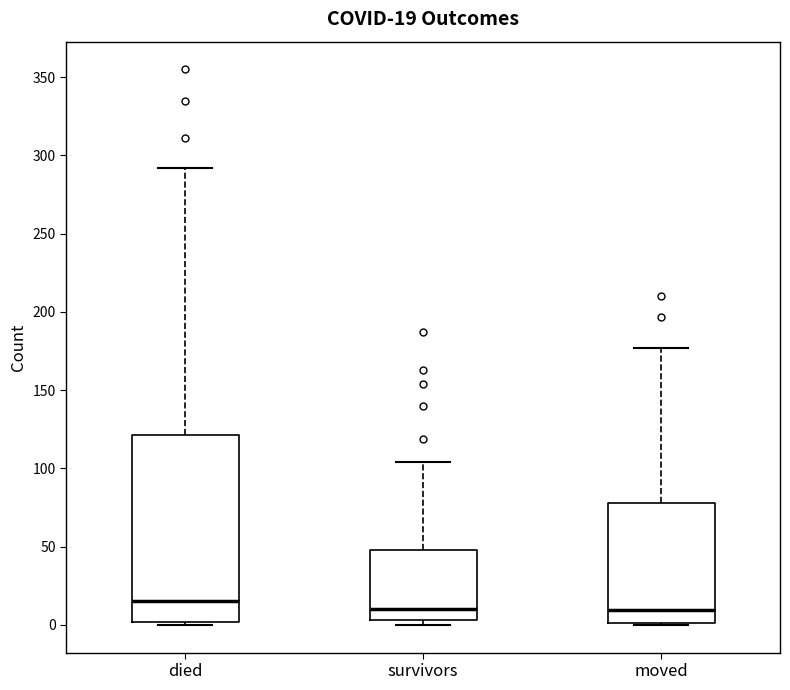

Comparing the boxes themselves (not the whiskers), which one is the tallest?

died